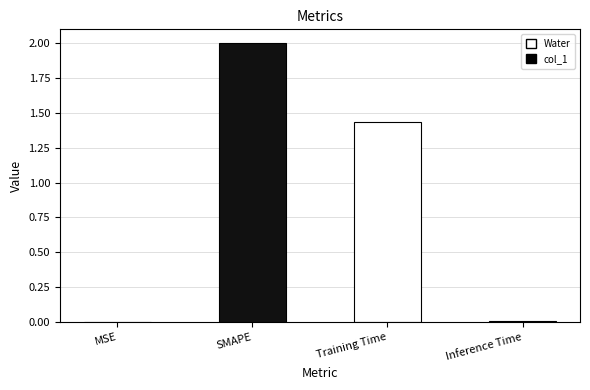

What is the sum of all values?

3.4